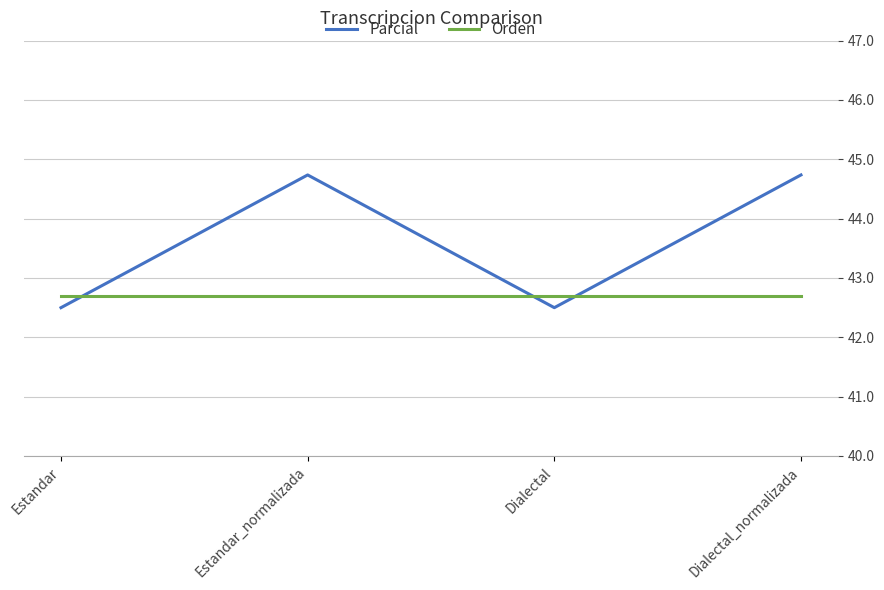

What is the sum of all Orden values?

170.8